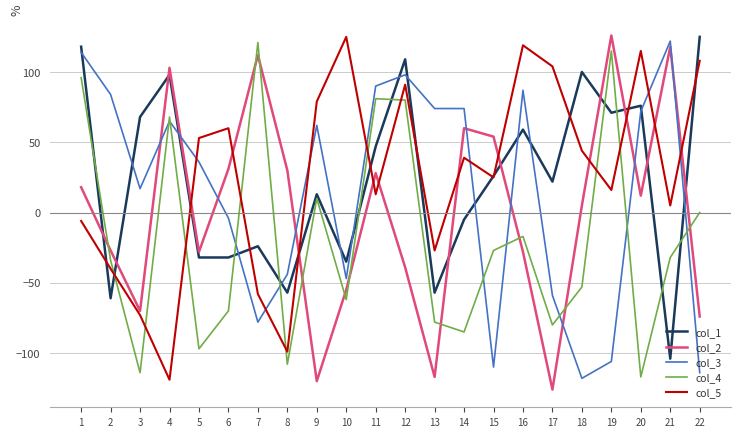

Rank the series at 22 from lowest to highest value.

col_3, col_2, col_4, col_5, col_1